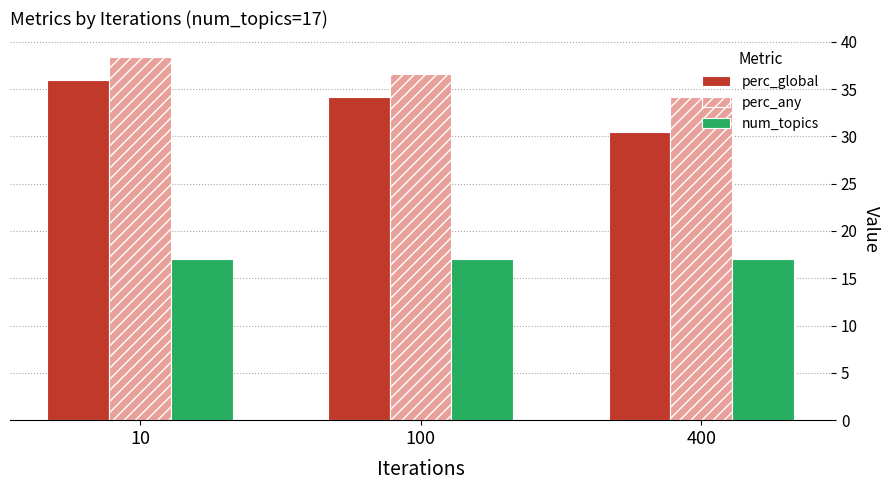

Reading left to right, transcribe all the data shown in this chart.

perc_global: 10=36.0	100=34.1	400=30.5
perc_any: 10=38.4	100=36.6	400=34.1
num_topics: 10=17.0	100=17.0	400=17.0